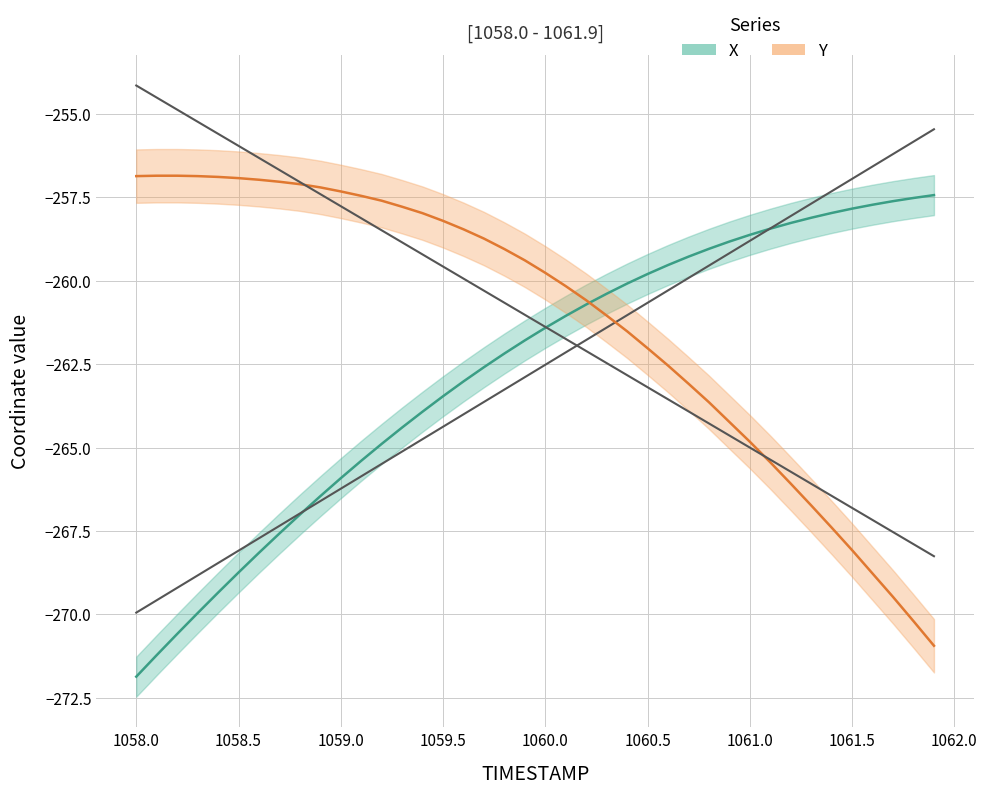

At which label does Y first exceed -259?

1058.0